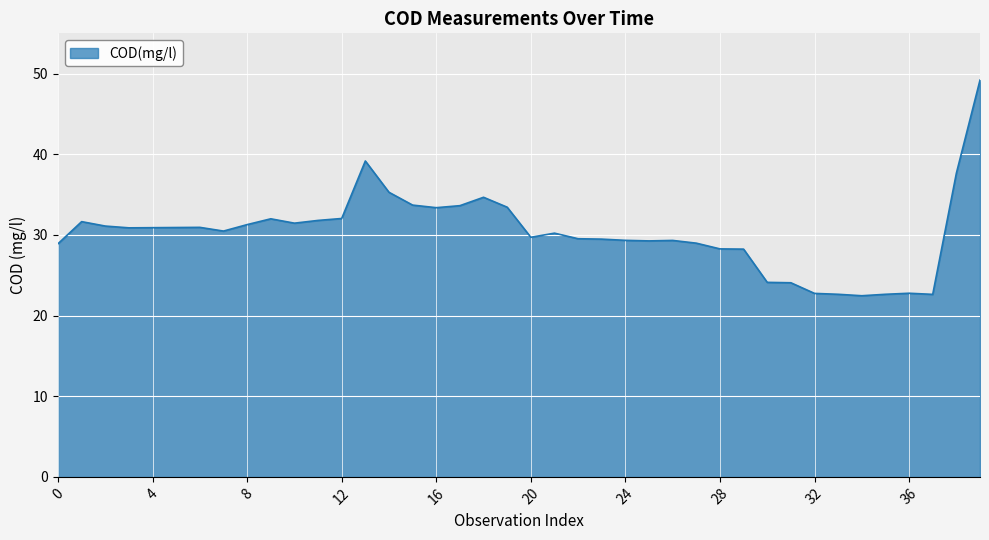

What is the difference between the maximum and minimum values?

26.7